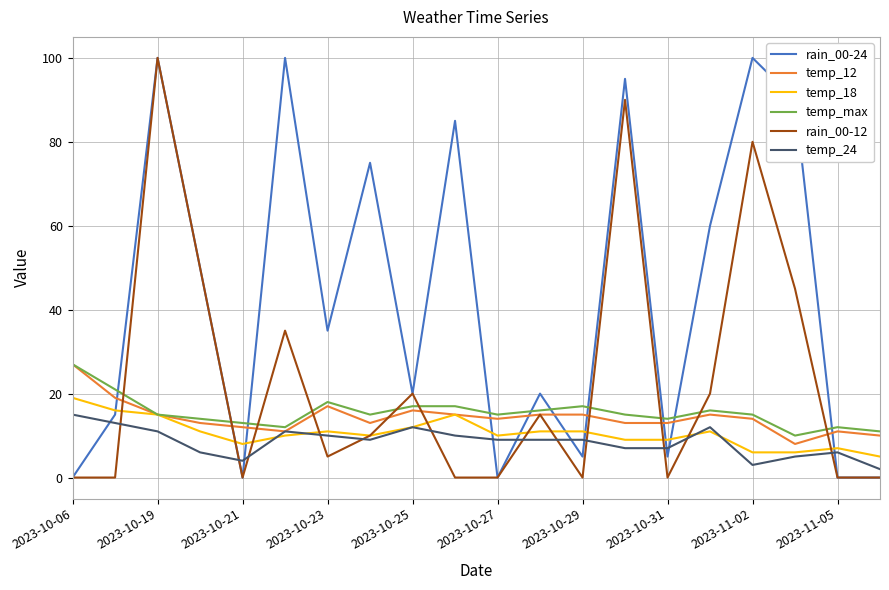

Which series has the largest total across all categories?

rain_00-24